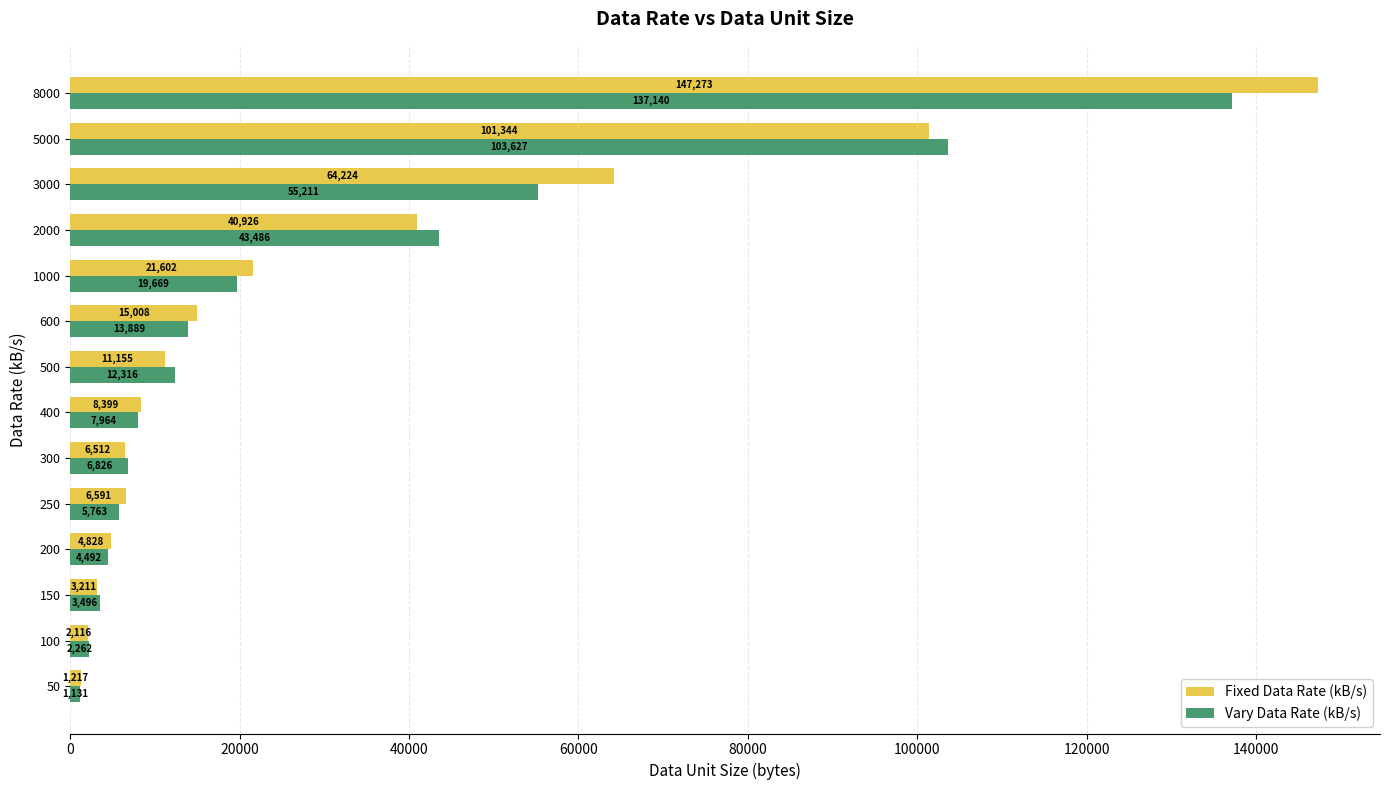

Rank the series at 400 from highest to lowest value.

Fixed Data Rate (kB/s), Vary Data Rate (kB/s)